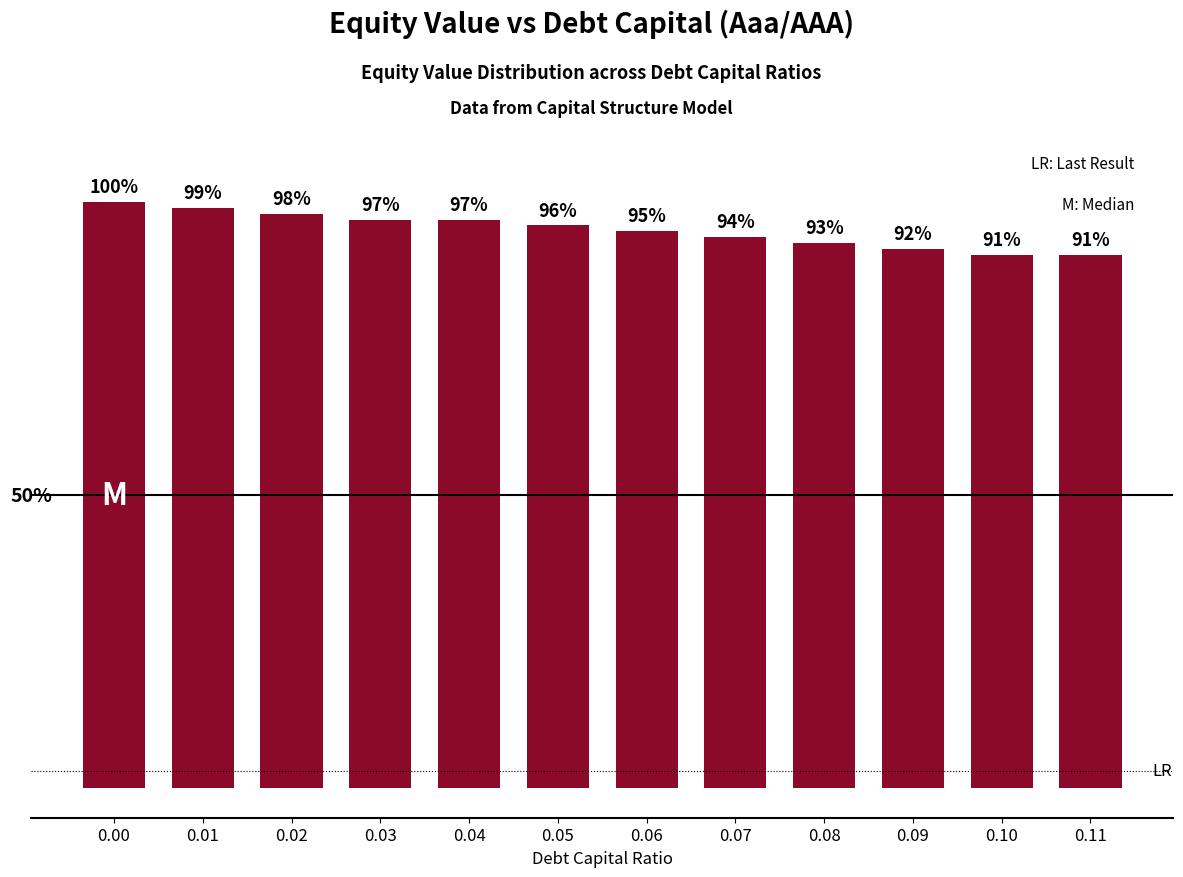

Does the chart contain any negative values?

No